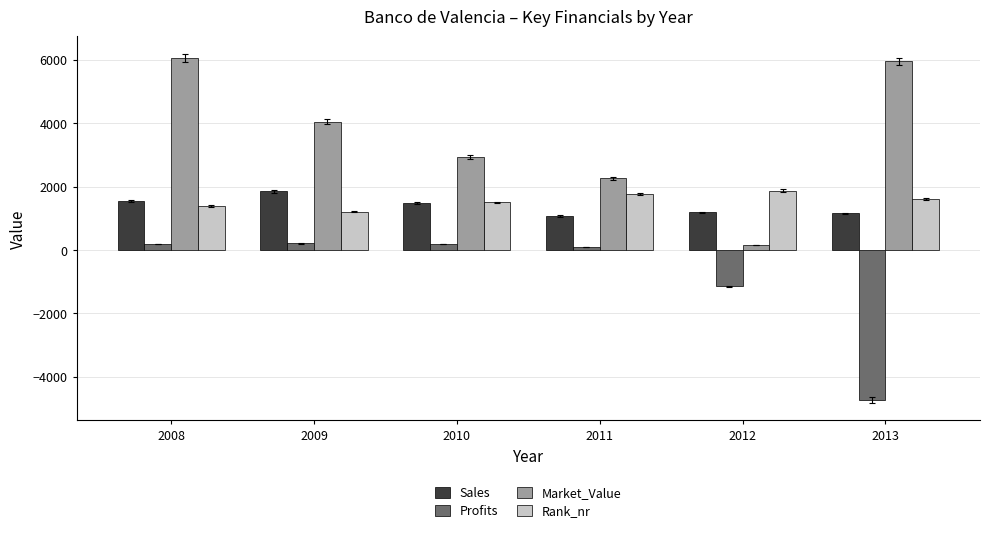

Which series has the largest range (max minus min)?

Market_Value